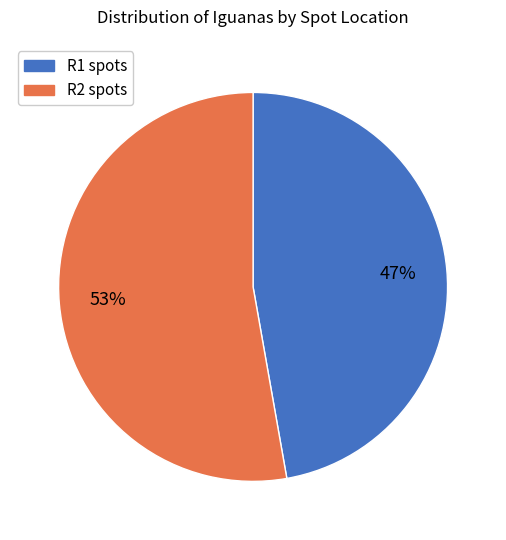

How many segments does this pie chart have?

2